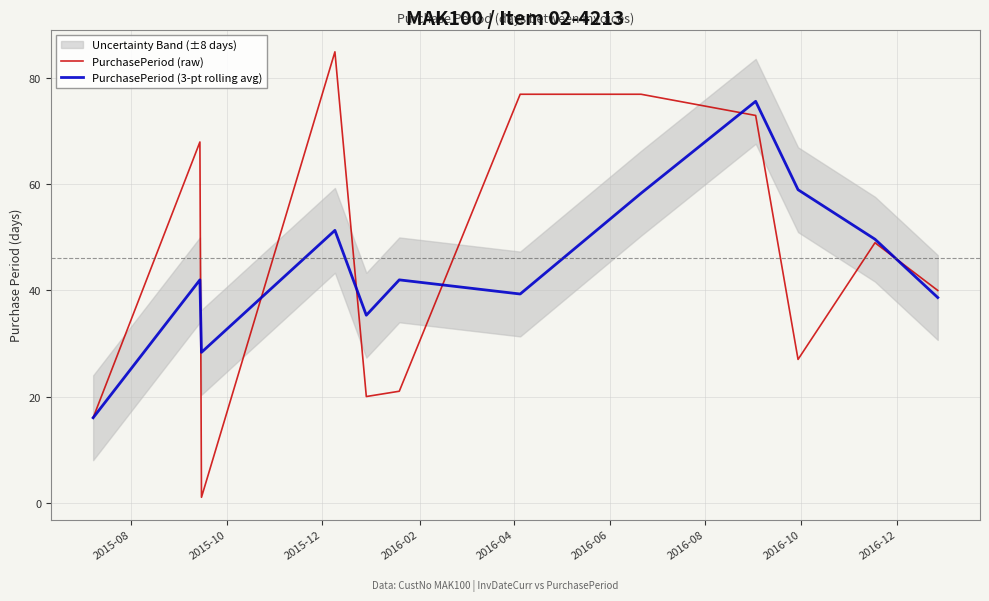

In PurchasePeriod (3-pt rolling avg), how many points are lower than both neighbors (excluding endpoints)?

3